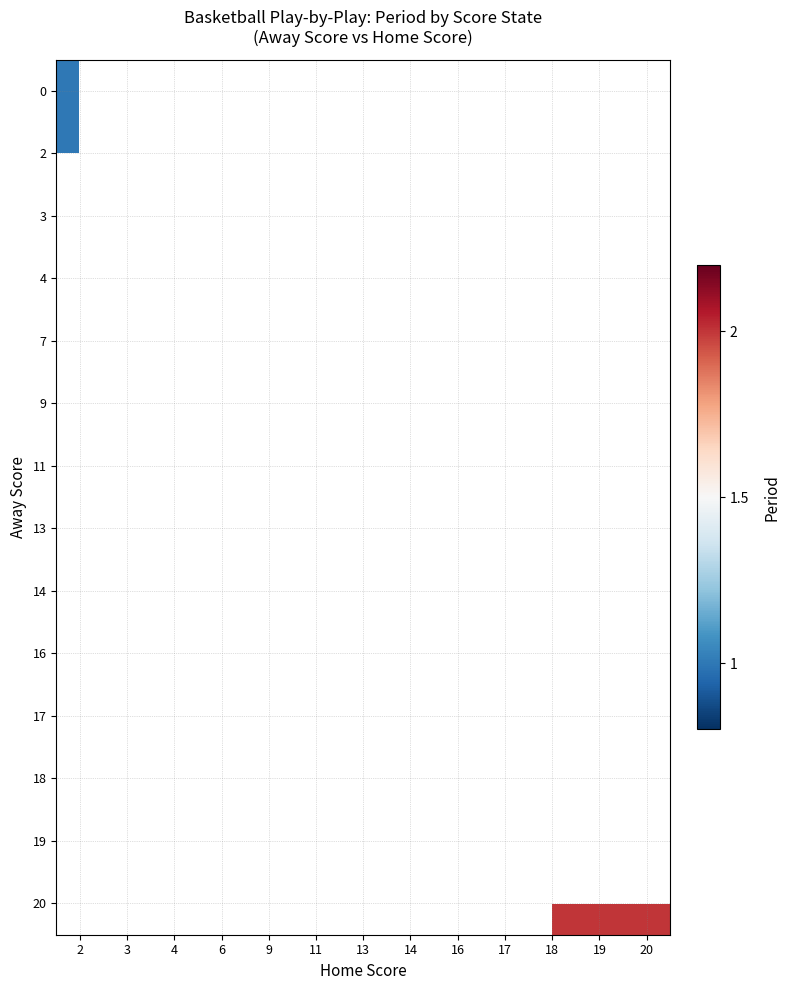

Which category has the lowest value across all series?

2